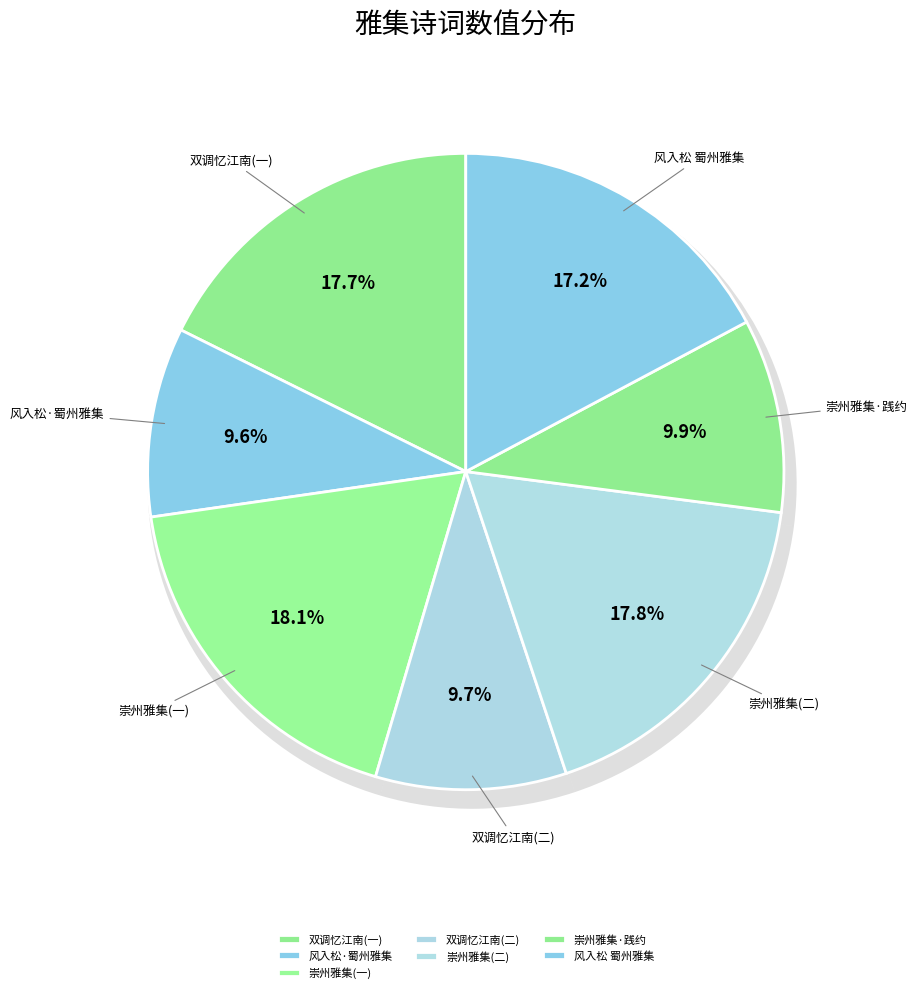

Which category has the smallest portion of the pie?

风入松·蜀州雅集听天放楼主人抚琴赋此归之